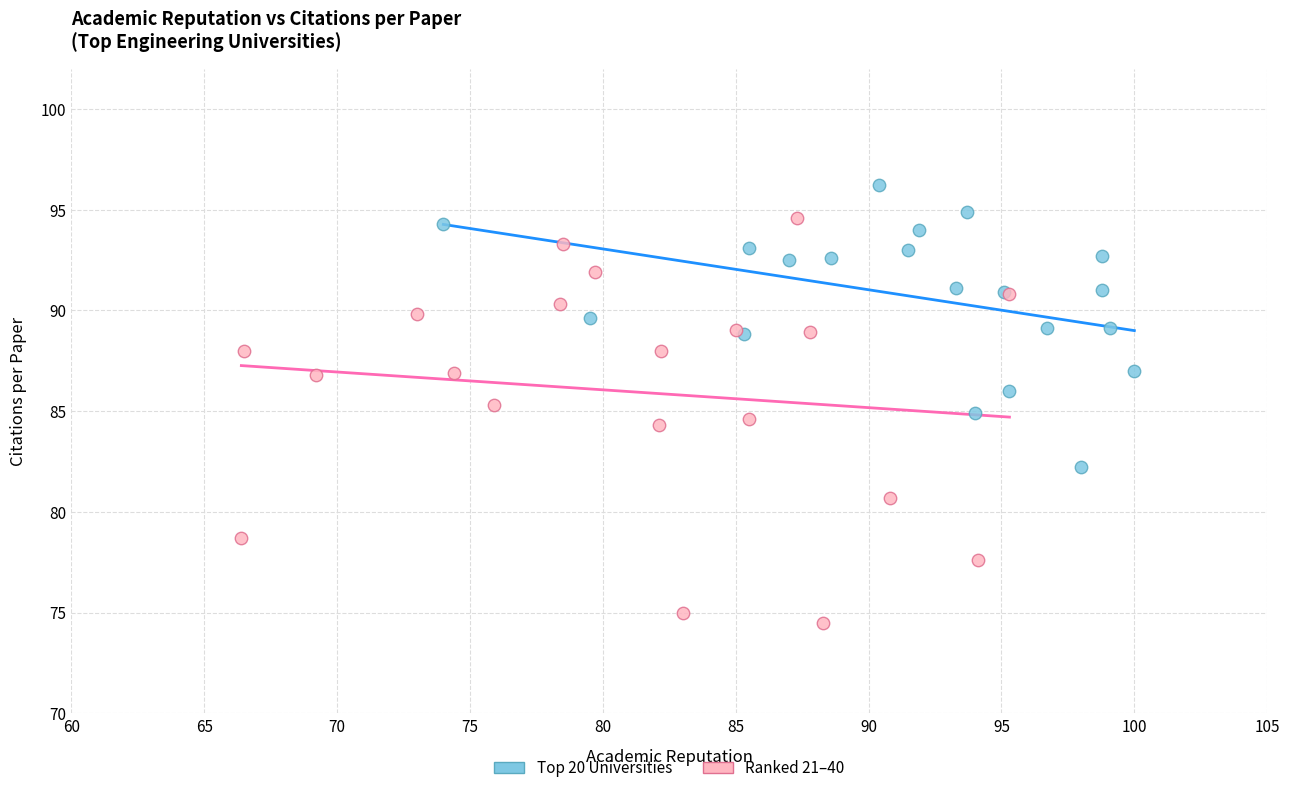

Which series reaches the minimum Y coordinate?

Ranked 21–40